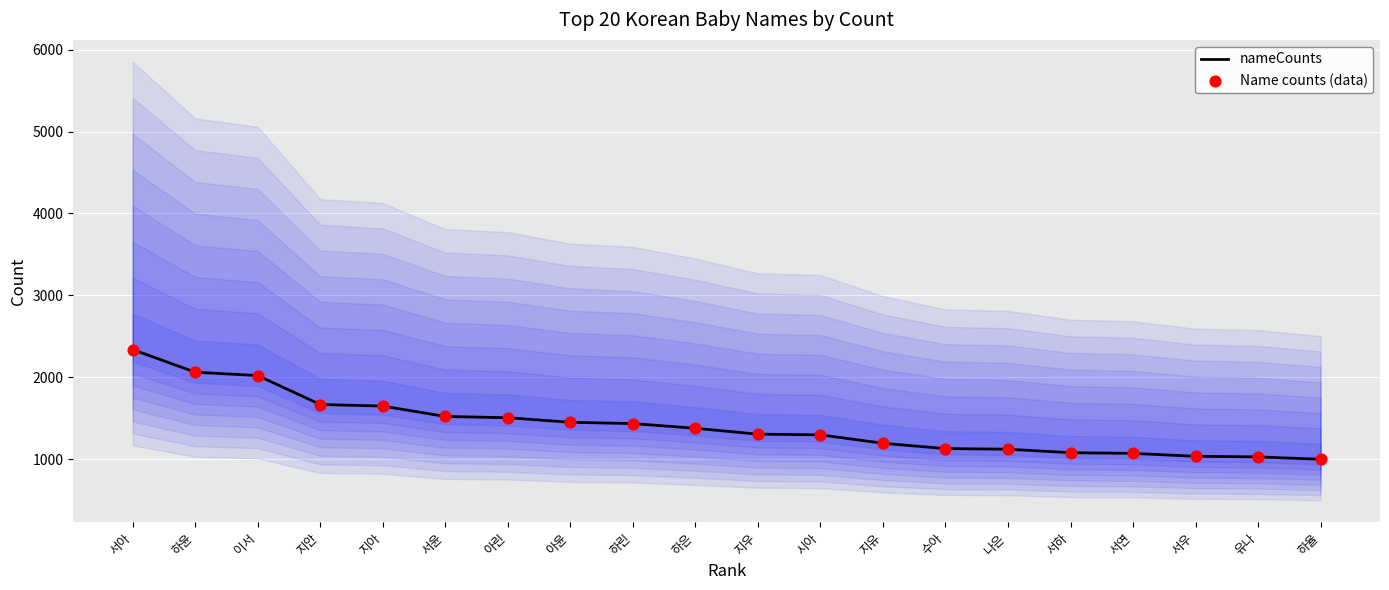

What is the total value across all series at 아린?

3018